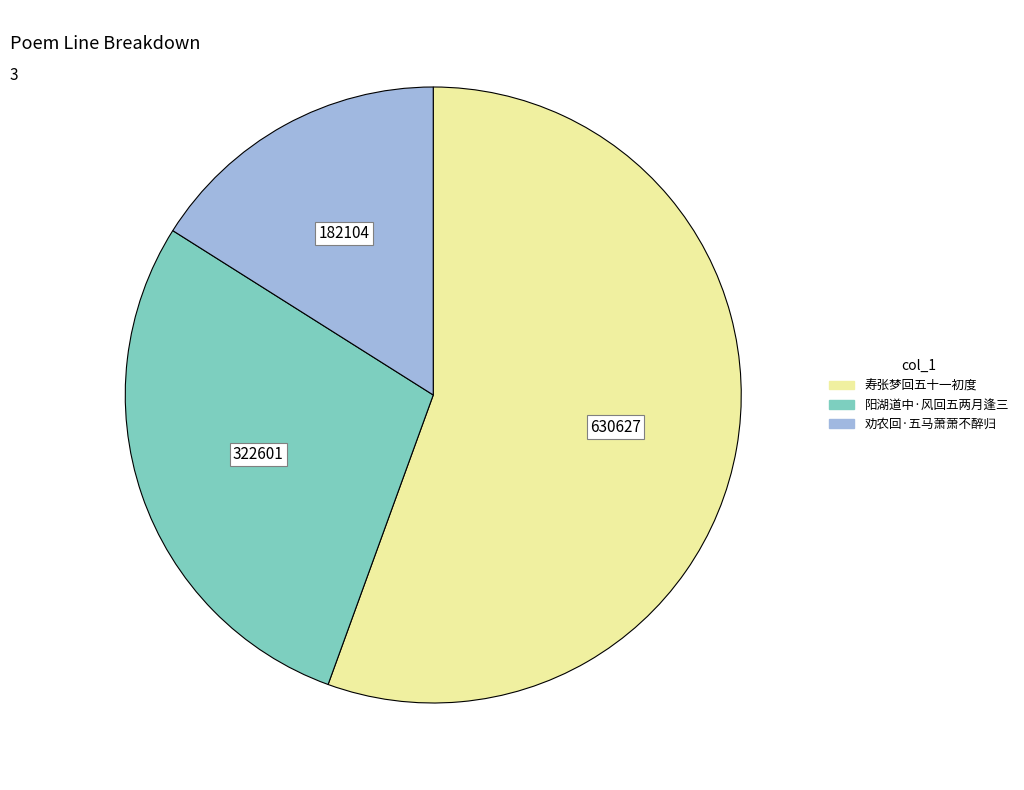

Approximately how many times larger is the value at 寿张梦回五十一初度 compared to 劝农回·五马萧萧不醉归?

3.5